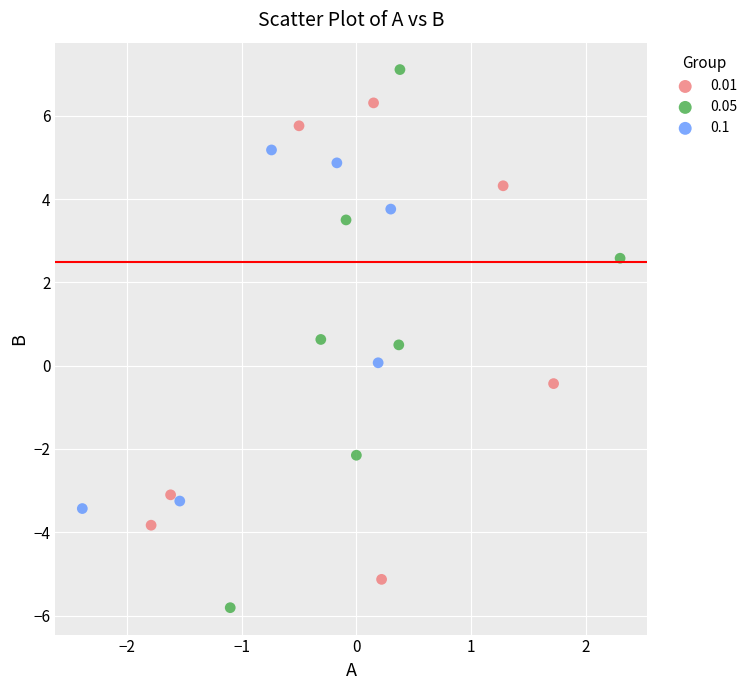

Which series reaches the minimum Y coordinate?

0.05